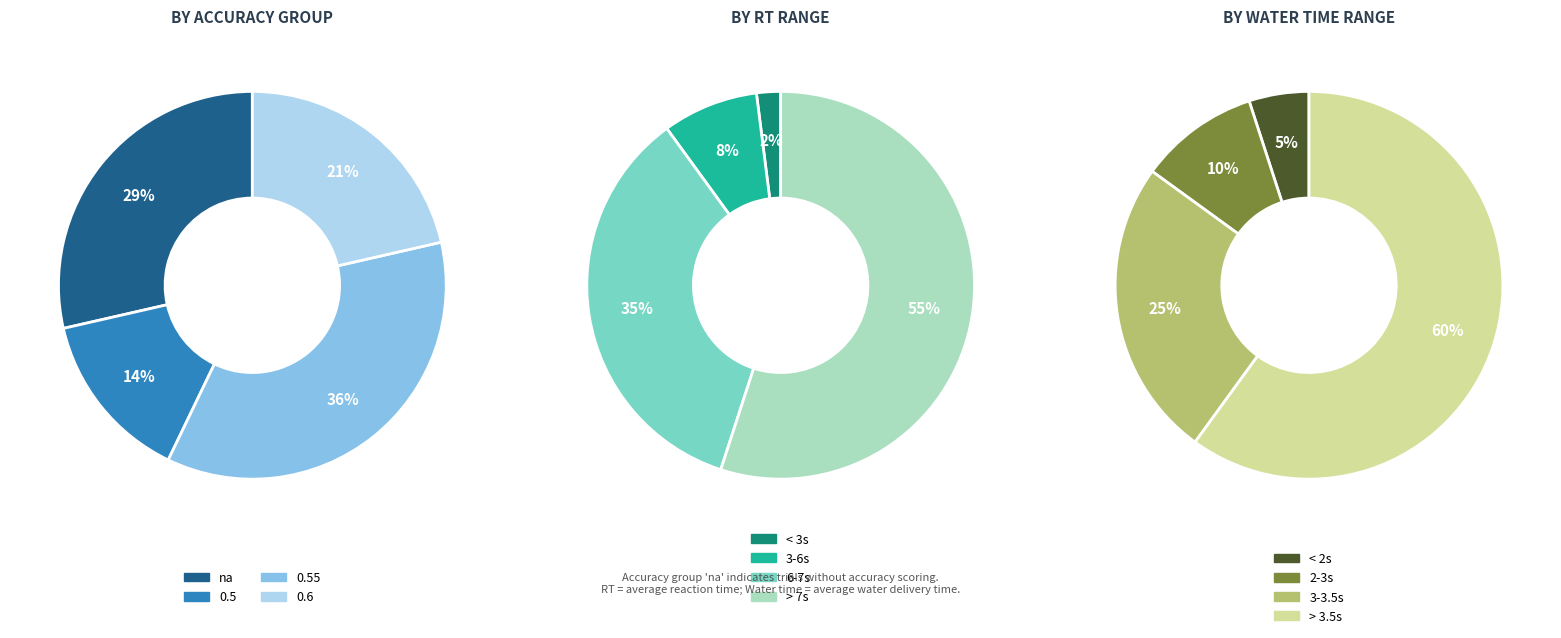

Rank the categories by value from lowest to highest.

0.5, 0.6, na, 0.55